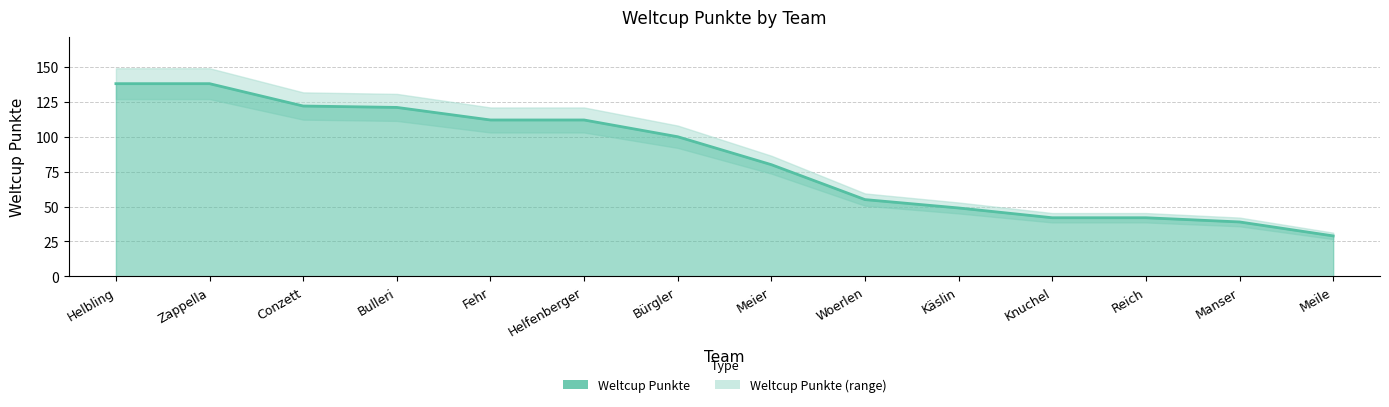

Where is the data nearest to the value 83?

Meier